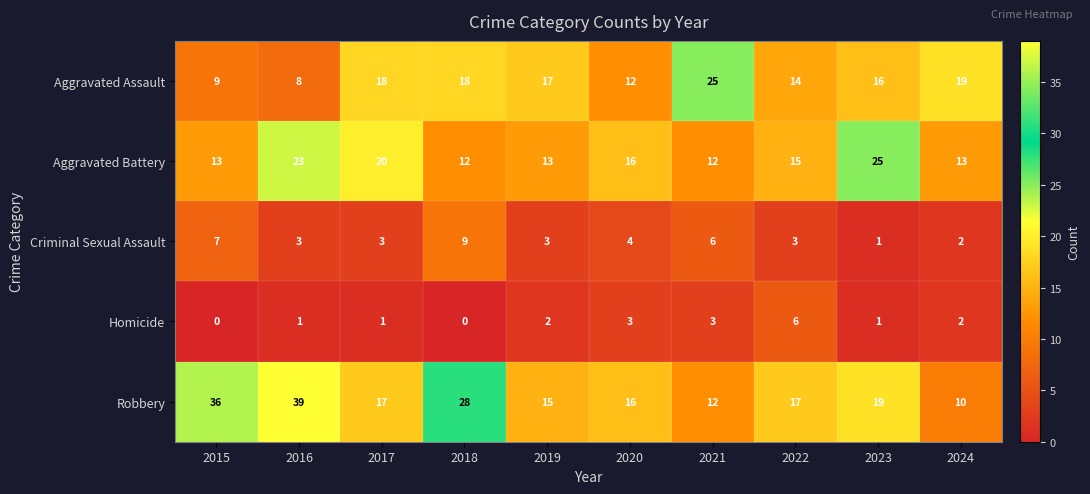

What is the difference between the highest and lowest values at 2018?

28